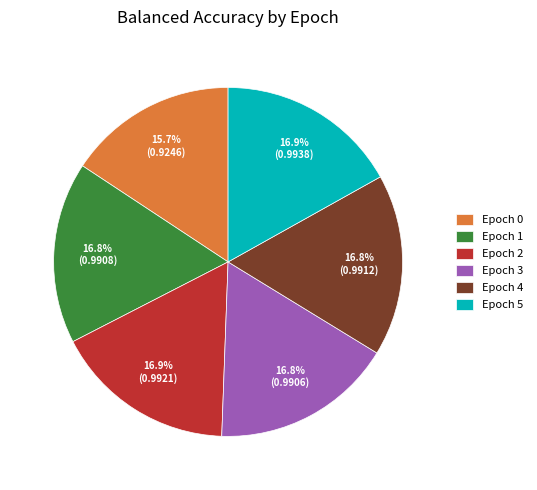

The Epoch 2 slice represents 7% of the pie. True or false?

False